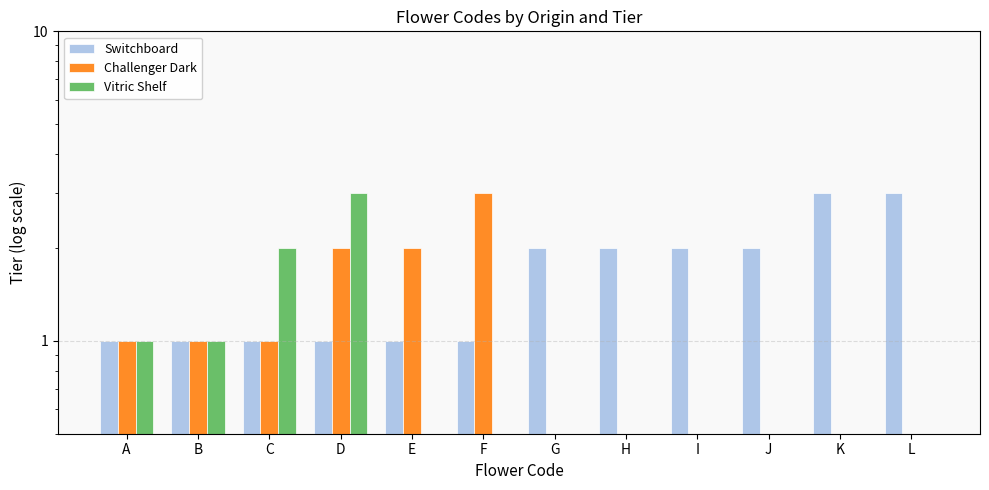

Which series has the largest range (max minus min)?

Challenger Dark